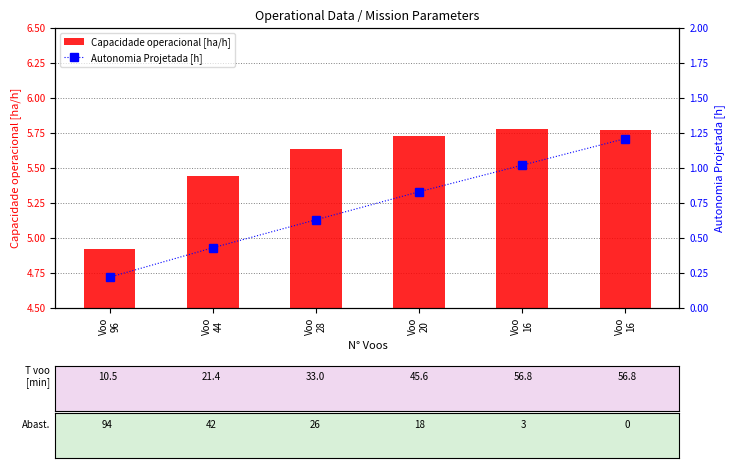

The Capacidade operacional [ha/h] series shows 9.1 at Voo
20. True or false?

False